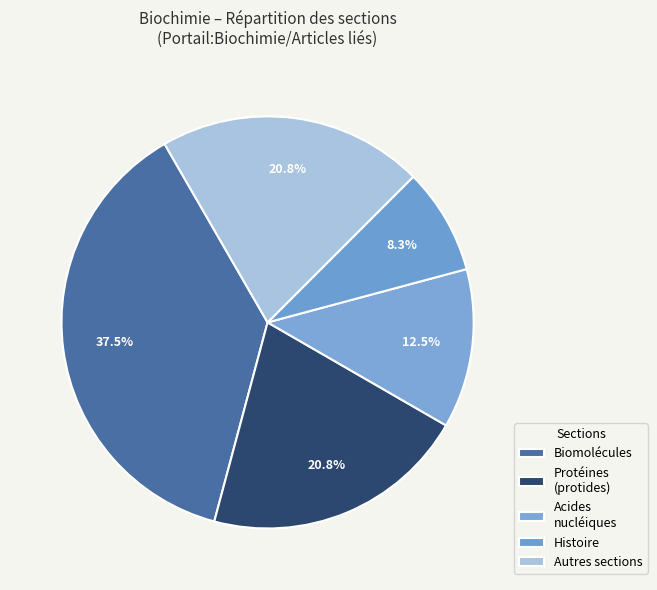

Count the number of slices in the pie.

5